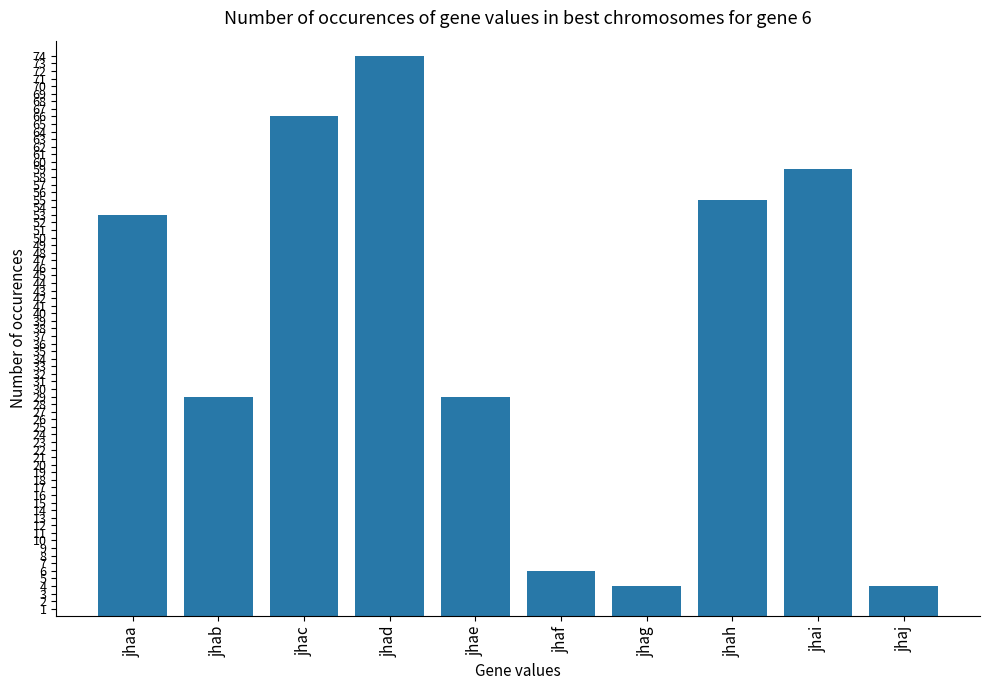

What is the value of the 2nd bar from the left?

29